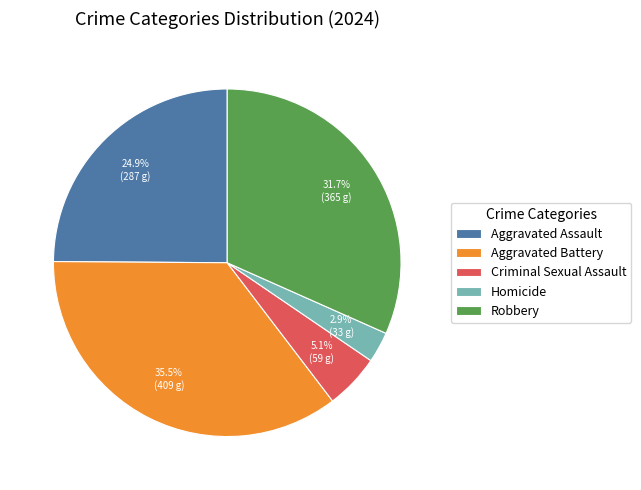

What portion of the pie excludes Aggravated Battery?

64.5%